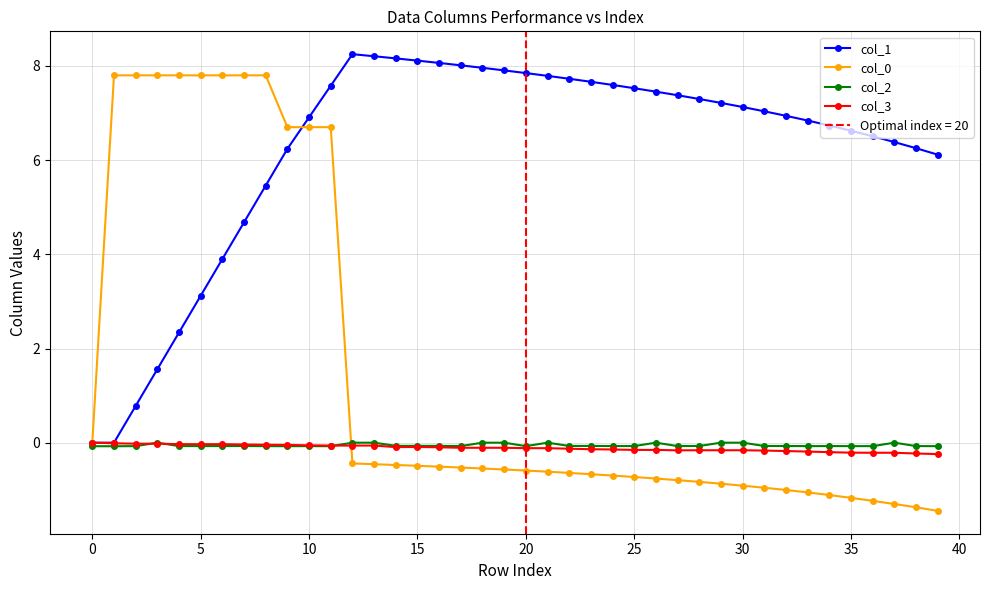

What is the approximate value of col_0 at 10?

6.7